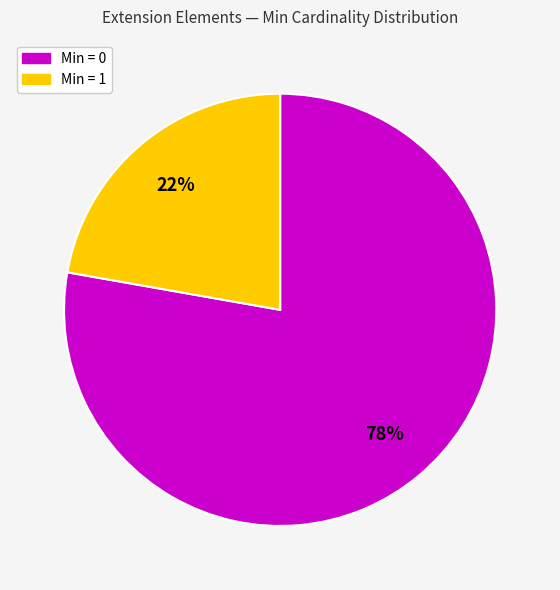

Is there any slice that represents more than half of the pie?

Yes